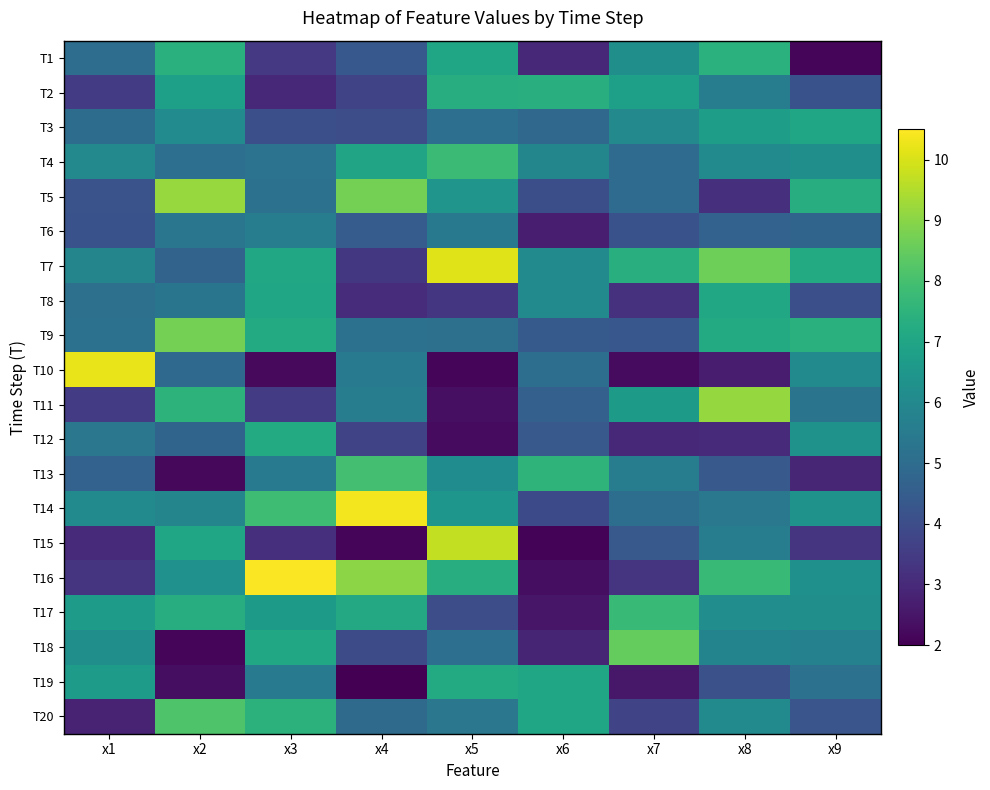

Reading left to right, what are all the values shown in this chart?

T1: x1=5.0	x2=7.4	x3=3.4	x4=4.3	x5=7.0	x6=2.9	x7=6.2	x8=7.4	x9=2.1
T2: x1=3.5	x2=6.8	x3=2.9	x4=3.7	x5=7.3	x6=7.3	x7=6.8	x8=5.6	x9=4.2
T3: x1=5.0	x2=6.1	x3=4.1	x4=4.0	x5=5.1	x6=4.9	x7=6.0	x8=6.8	x9=7.0
T4: x1=6.0	x2=5.1	x3=5.2	x4=7.0	x5=7.8	x6=5.9	x7=5.0	x8=6.0	x9=6.2
T5: x1=4.2	x2=9.2	x3=5.2	x4=8.7	x5=6.4	x6=4.0	x7=5.0	x8=3.1	x9=7.3
T6: x1=4.1	x2=5.3	x3=5.6	x4=4.5	x5=5.4	x6=2.7	x7=4.1	x8=4.7	x9=4.7
T7: x1=5.9	x2=4.7	x3=7.1	x4=3.4	x5=10.1	x6=6.1	x7=7.3	x8=8.6	x9=7.2
T8: x1=5.1	x2=5.3	x3=7.0	x4=3.1	x5=3.4	x6=6.0	x7=3.2	x8=7.1	x9=4.1
T9: x1=5.2	x2=8.7	x3=7.2	x4=5.2	x5=5.1	x6=4.4	x7=4.3	x8=7.2	x9=7.4
T10: x1=10.2	x2=4.9	x3=2.2	x4=5.5	x5=2.1	x6=5.1	x7=2.3	x8=2.7	x9=6.1
T11: x1=3.5	x2=7.5	x3=3.5	x4=5.6	x5=2.4	x6=4.6	x7=6.6	x8=9.1	x9=5.3
T12: x1=5.4	x2=4.7	x3=7.2	x4=3.7	x5=2.3	x6=4.4	x7=2.9	x8=3.1	x9=6.3
T13: x1=4.7	x2=2.2	x3=5.5	x4=7.9	x5=6.1	x6=7.5	x7=5.6	x8=4.4	x9=2.9
T14: x1=6.1	x2=5.9	x3=7.9	x4=10.4	x5=6.5	x6=3.9	x7=5.1	x8=5.4	x9=6.3
T15: x1=3.0	x2=7.0	x3=3.2	x4=2.1	x5=9.7	x6=2.1	x7=4.4	x8=5.6	x9=3.3
T16: x1=3.3	x2=6.3	x3=10.4	x4=9.0	x5=7.3	x6=2.3	x7=3.3	x8=7.8	x9=6.3
T17: x1=6.7	x2=7.3	x3=6.6	x4=7.1	x5=4.0	x6=2.5	x7=7.7	x8=6.2	x9=6.2
T18: x1=6.2	x2=2.1	x3=7.1	x4=4.0	x5=5.1	x6=2.9	x7=8.5	x8=5.8	x9=5.7
T19: x1=6.7	x2=2.3	x3=5.5	x4=2.0	x5=7.2	x6=7.0	x7=2.6	x8=4.1	x9=5.2
T20: x1=2.8	x2=8.2	x3=7.4	x4=4.9	x5=5.4	x6=7.0	x7=3.8	x8=6.1	x9=4.3